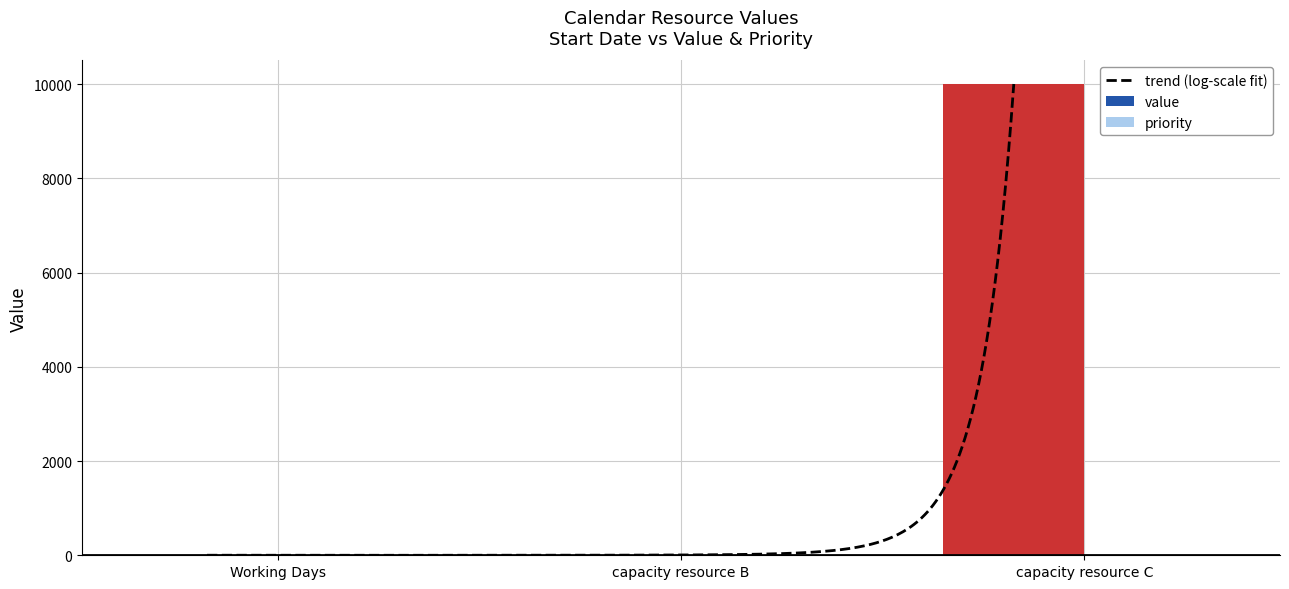

Reading left to right, transcribe all the data shown in this chart.

Working Days=1	capacity resource B=2	capacity resource C=10000